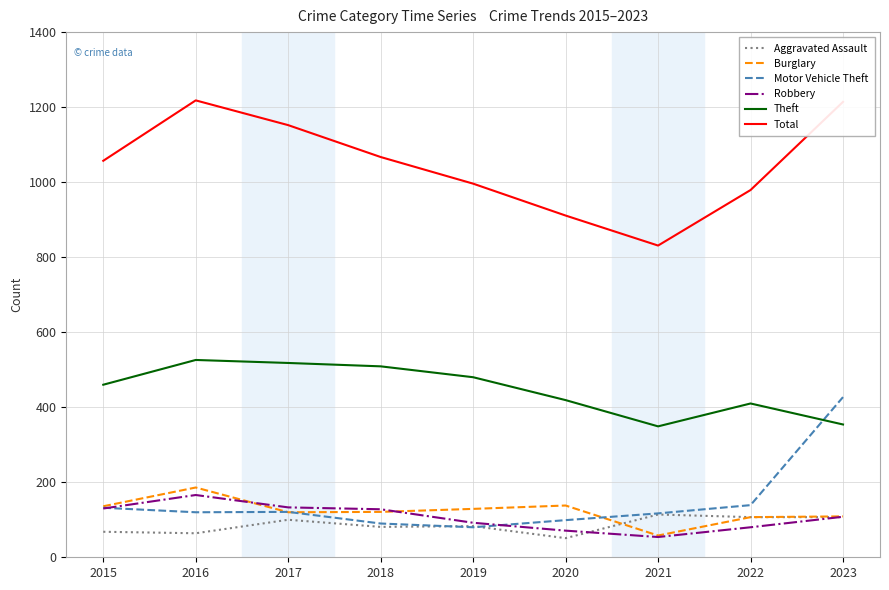

How many categories are shown in the chart?

9